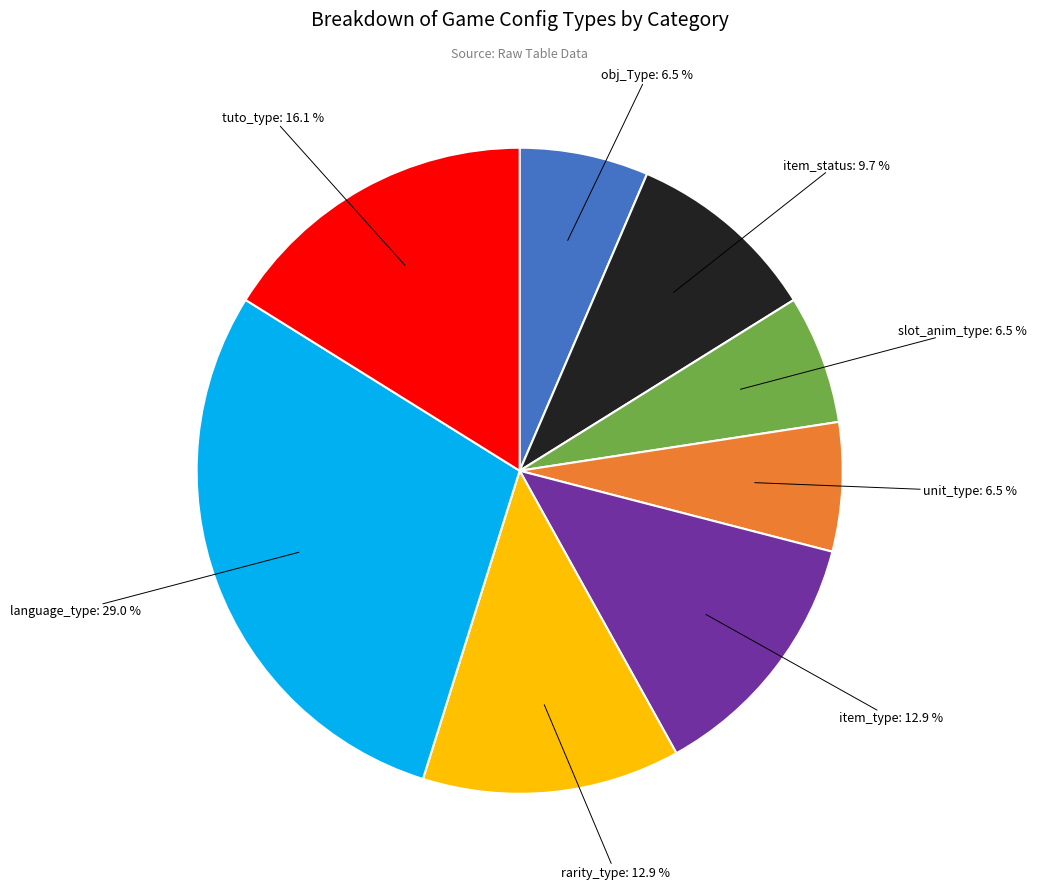

Which category has the biggest portion of the pie?

language_type